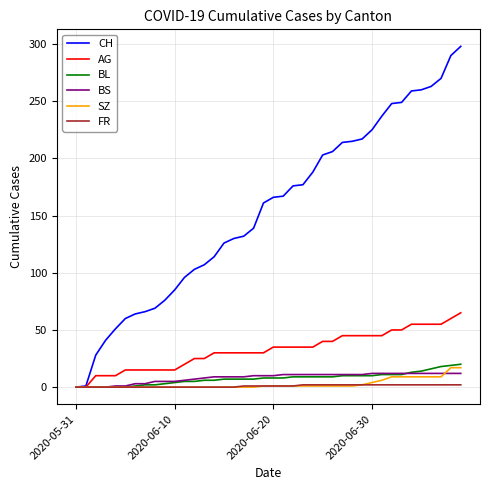

Which series has the largest range (max minus min)?

CH